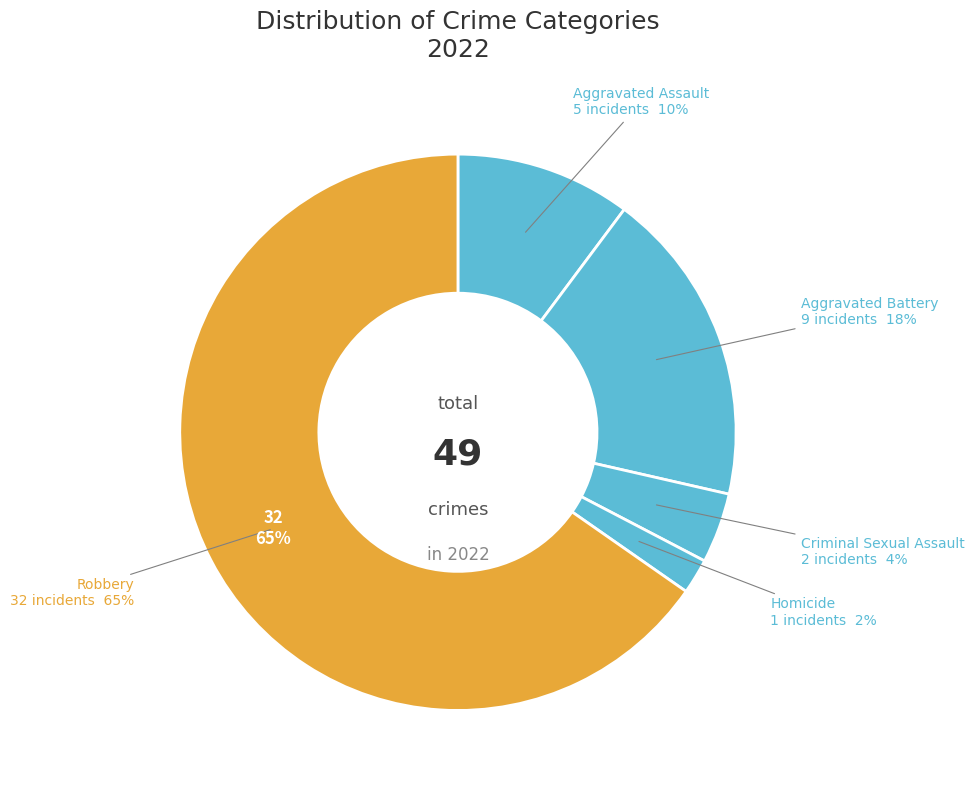

What is the change in value from Aggravated Battery to Homicide?

-8